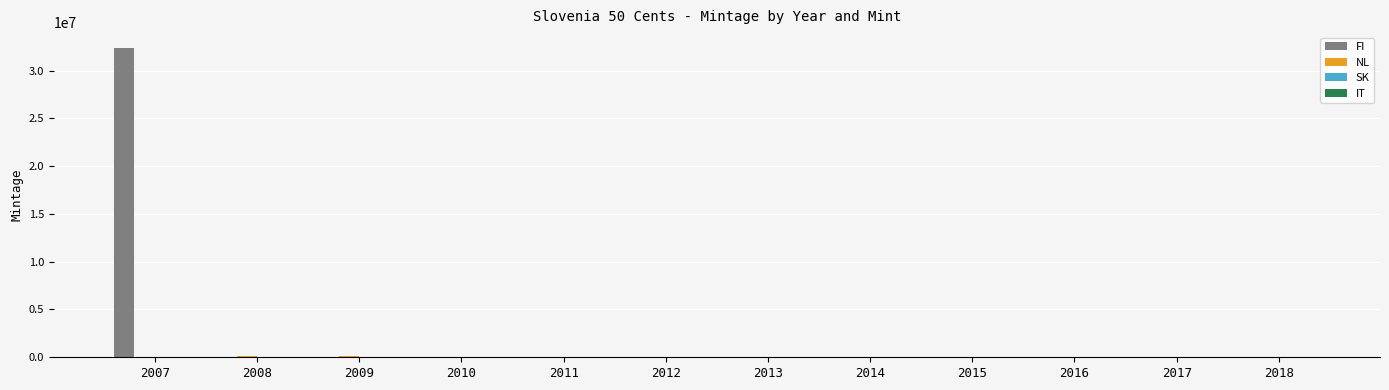

The value of FI at 2008 is 15498878. True or false?

False